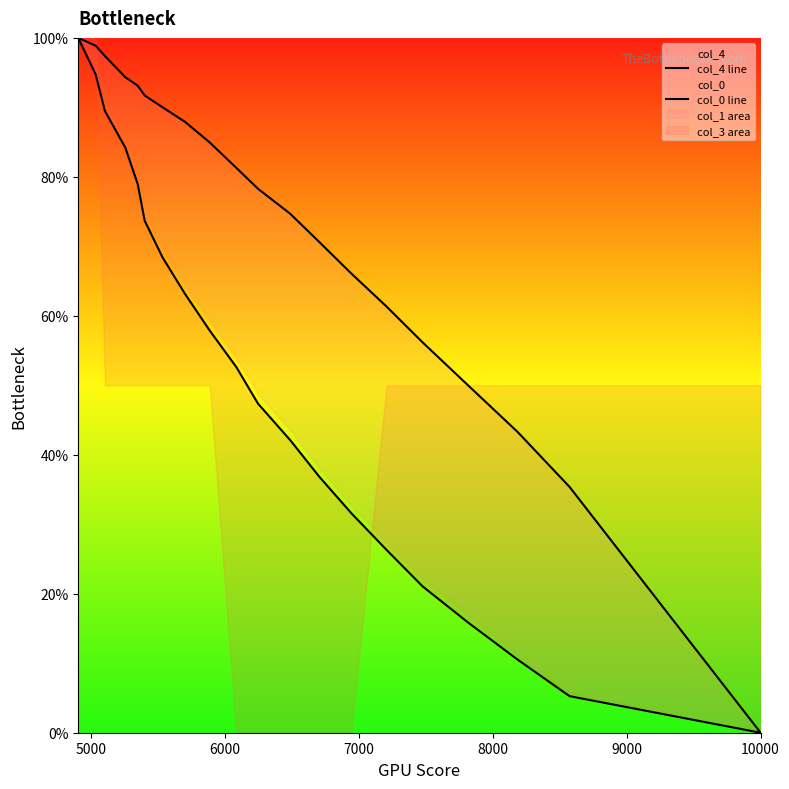

Is it true that col_0 line equals 1.4 at 17?

False